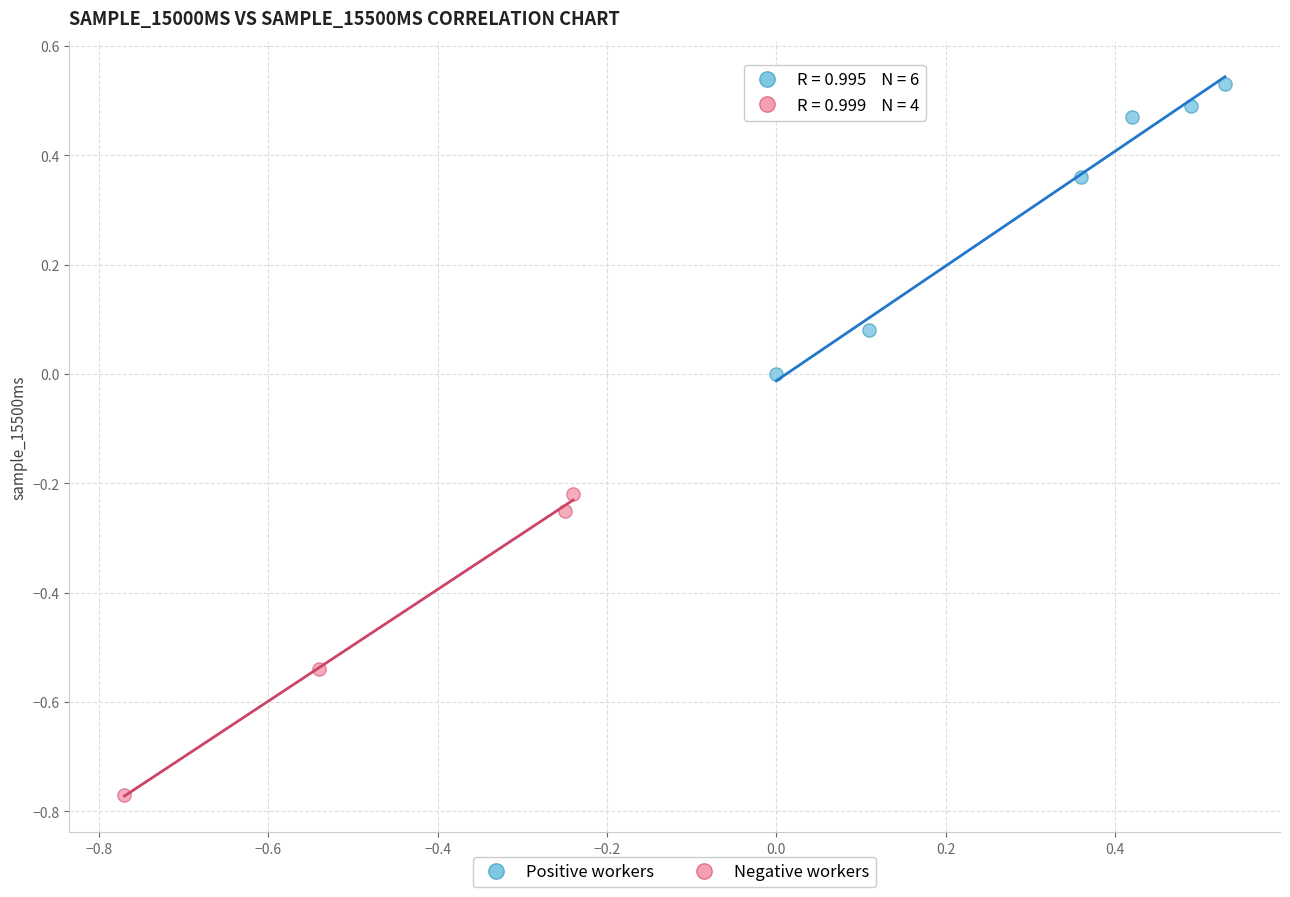

Which series reaches the maximum Y coordinate?

Positive workers